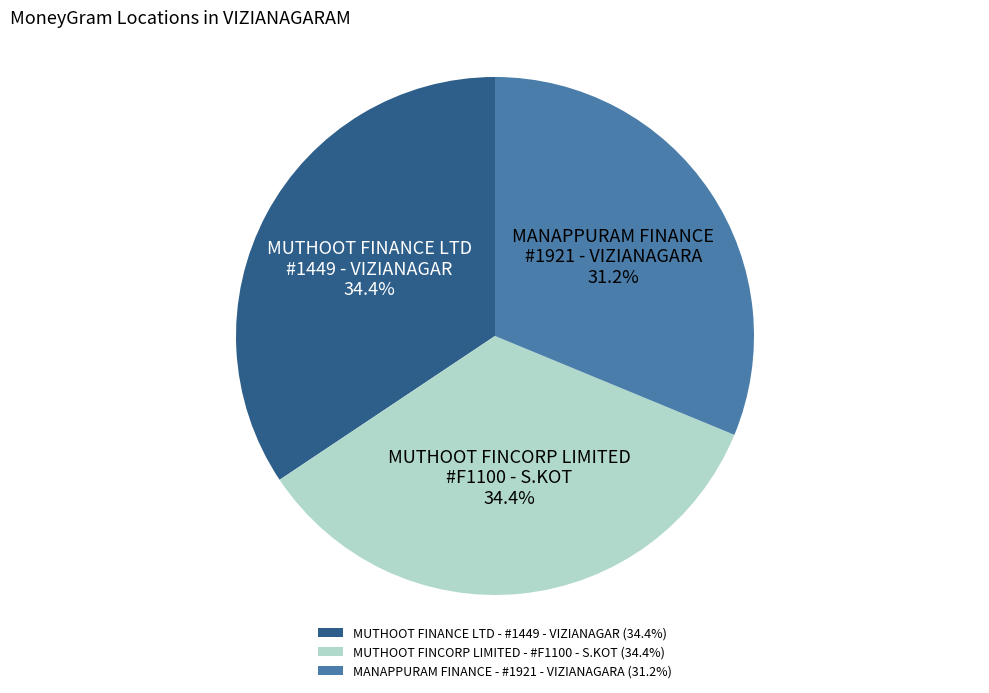

What percentage do MUTHOOT FINCORP LIMITED - #F1100 - S.KOT and MUTHOOT FINANCE LTD - #1449 - VIZIANAGAR together represent?

68.8%